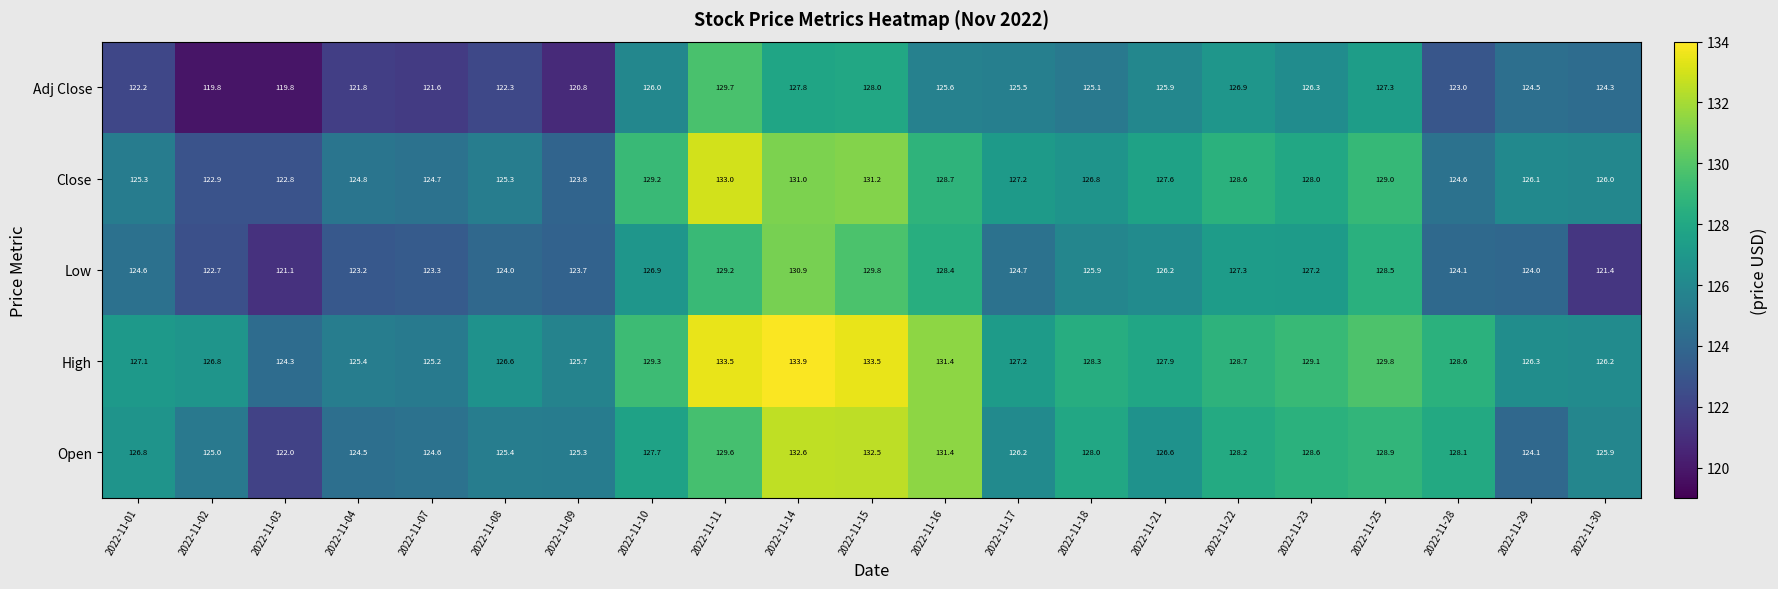

Which series has the largest total across all categories?

High